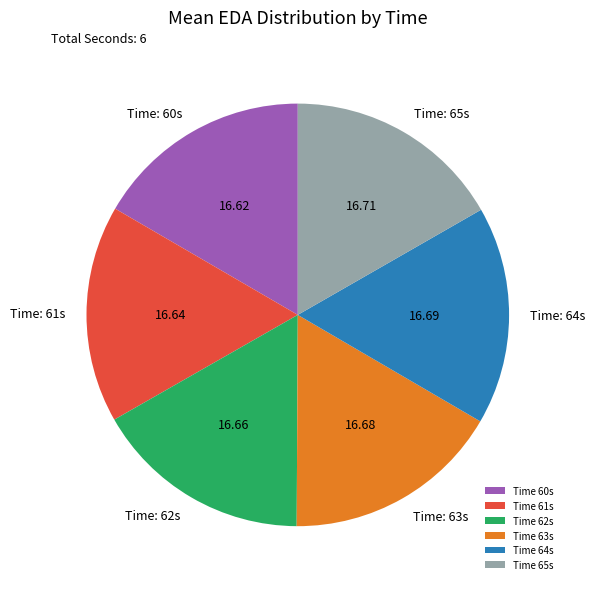

Does any single category account for the majority?

No